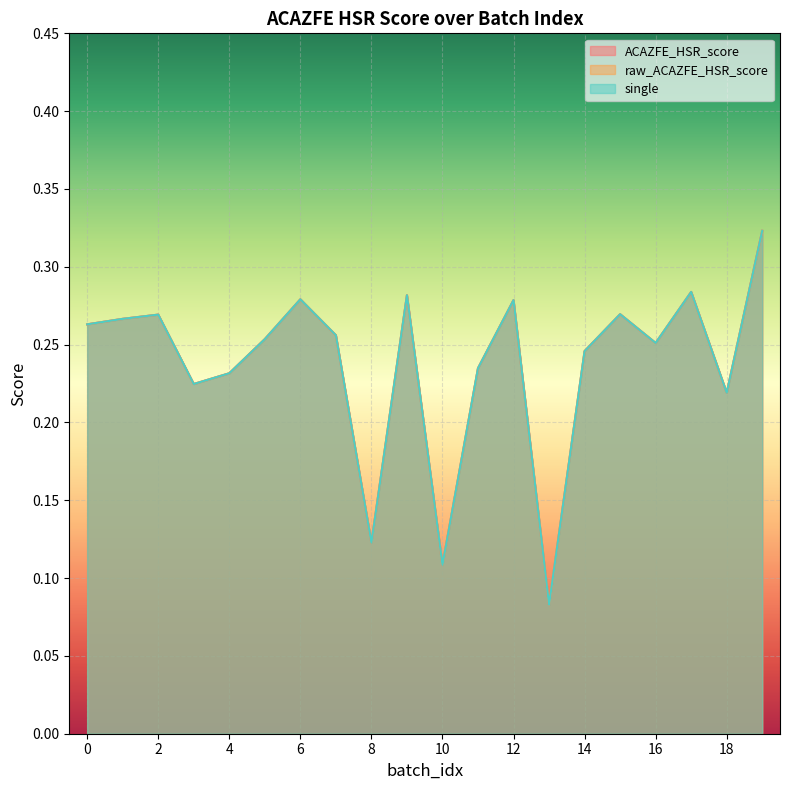

Which category has the lowest value in the single series?

13